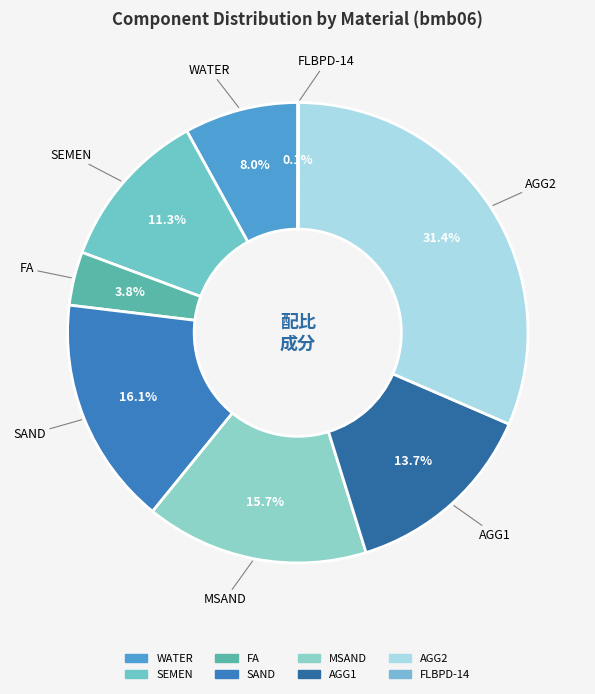

Which category has the biggest portion of the pie?

AGG2